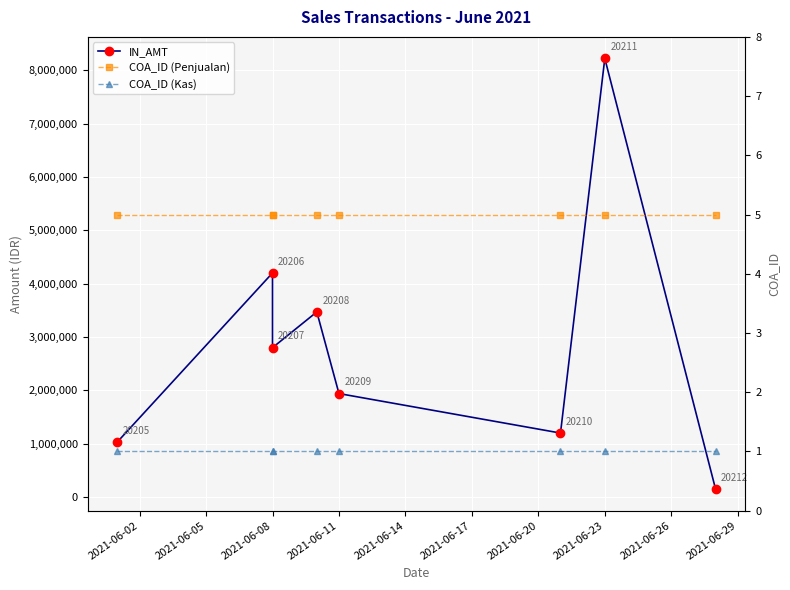

How many categories are shown in the chart?

8